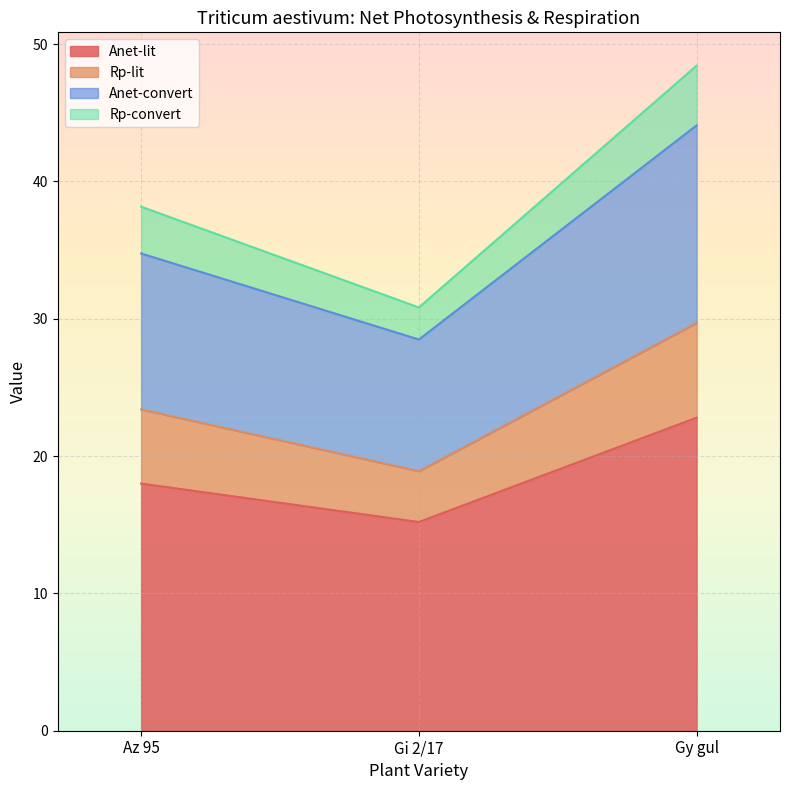

The Anet-lit series shows 15.2 at Gi 2/17. True or false?

True